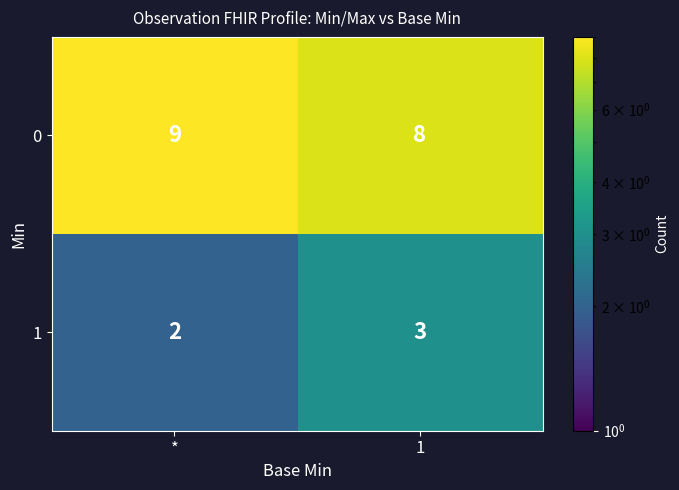

Which category has the highest value across all series?

*